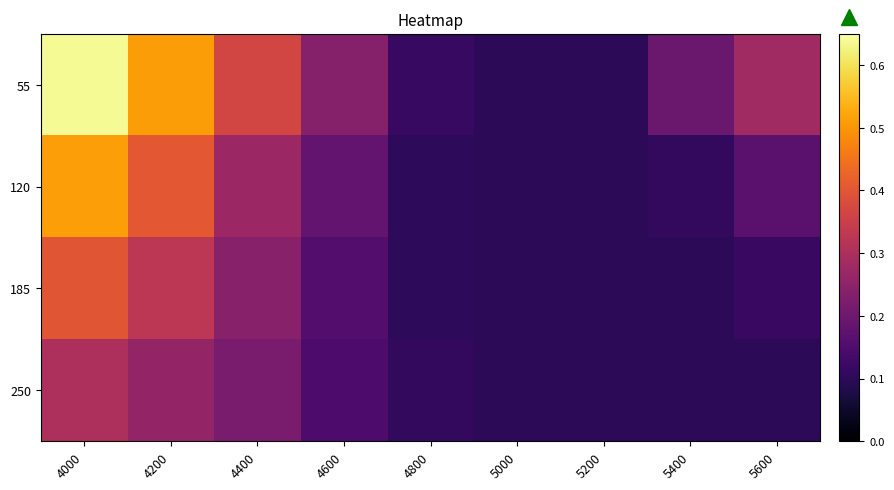

At which category is the sum across all series the highest?

4000